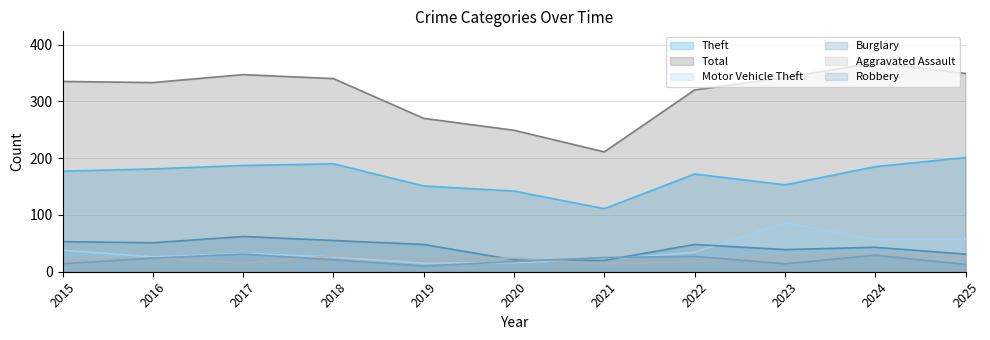

How many values in the Robbery series are below 21?

5